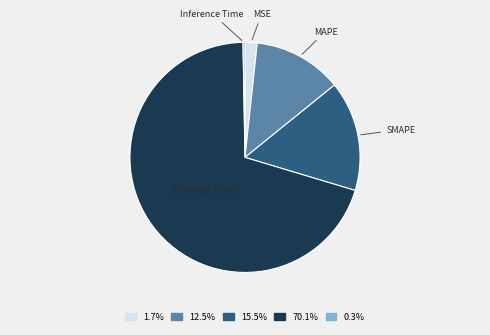

Which category accounts for the majority?

Training Time